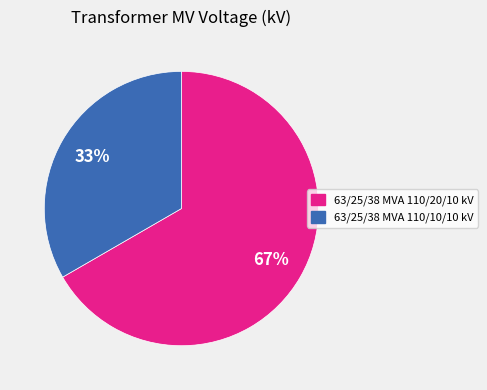

Between 63/25/38 MVA 110/10/10 kV and 63/25/38 MVA 110/20/10 kV, which is larger?

63/25/38 MVA 110/20/10 kV